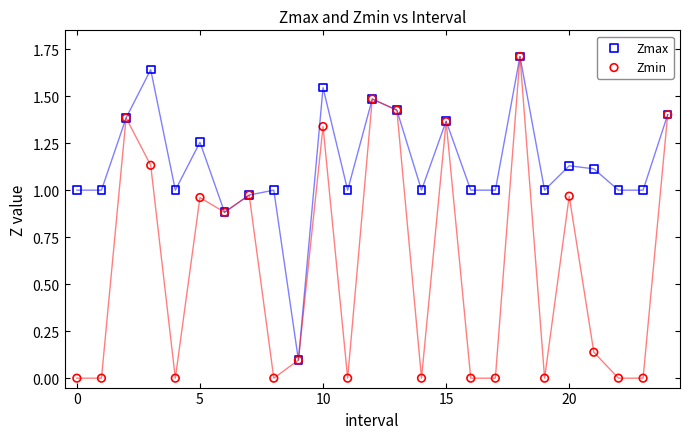

Which series has the widest spread of Y values?

Zmin